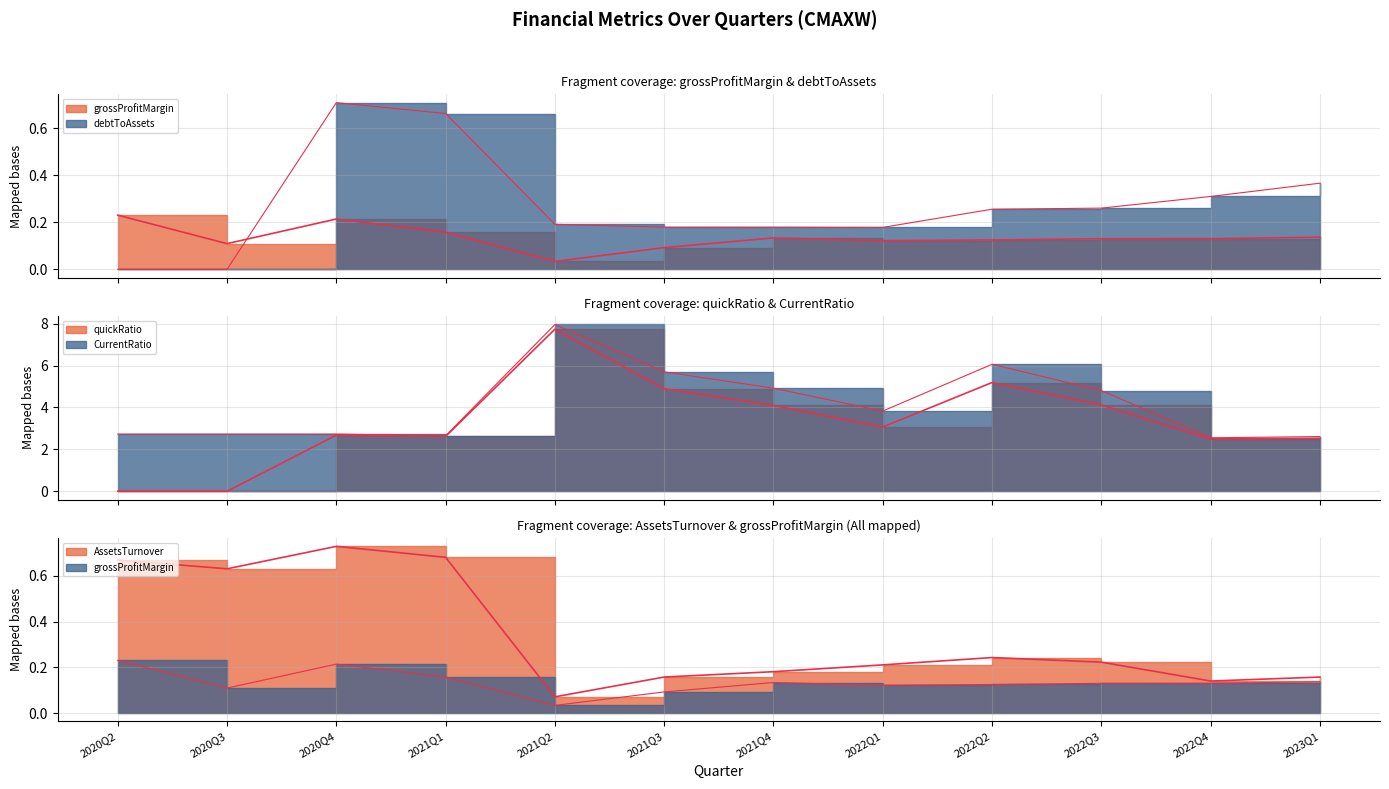

At 2022Q1, list the series in order from largest to smallest.

CurrentRatio, quickRatio, AssetsTurnover, debtToAssets, grossProfitMargin